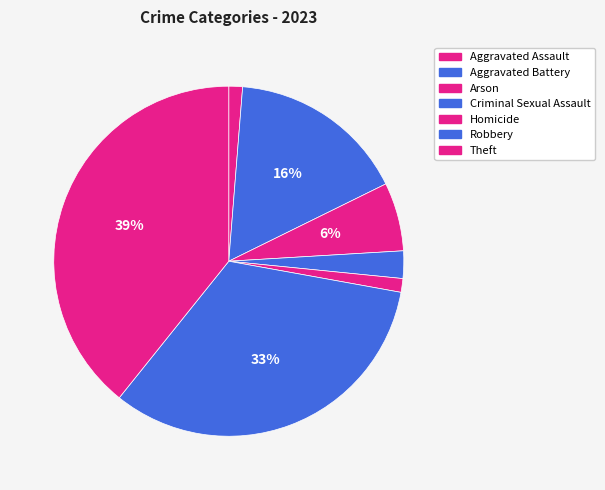

What is the total percentage of Aggravated Assault and Arson?

7.6%